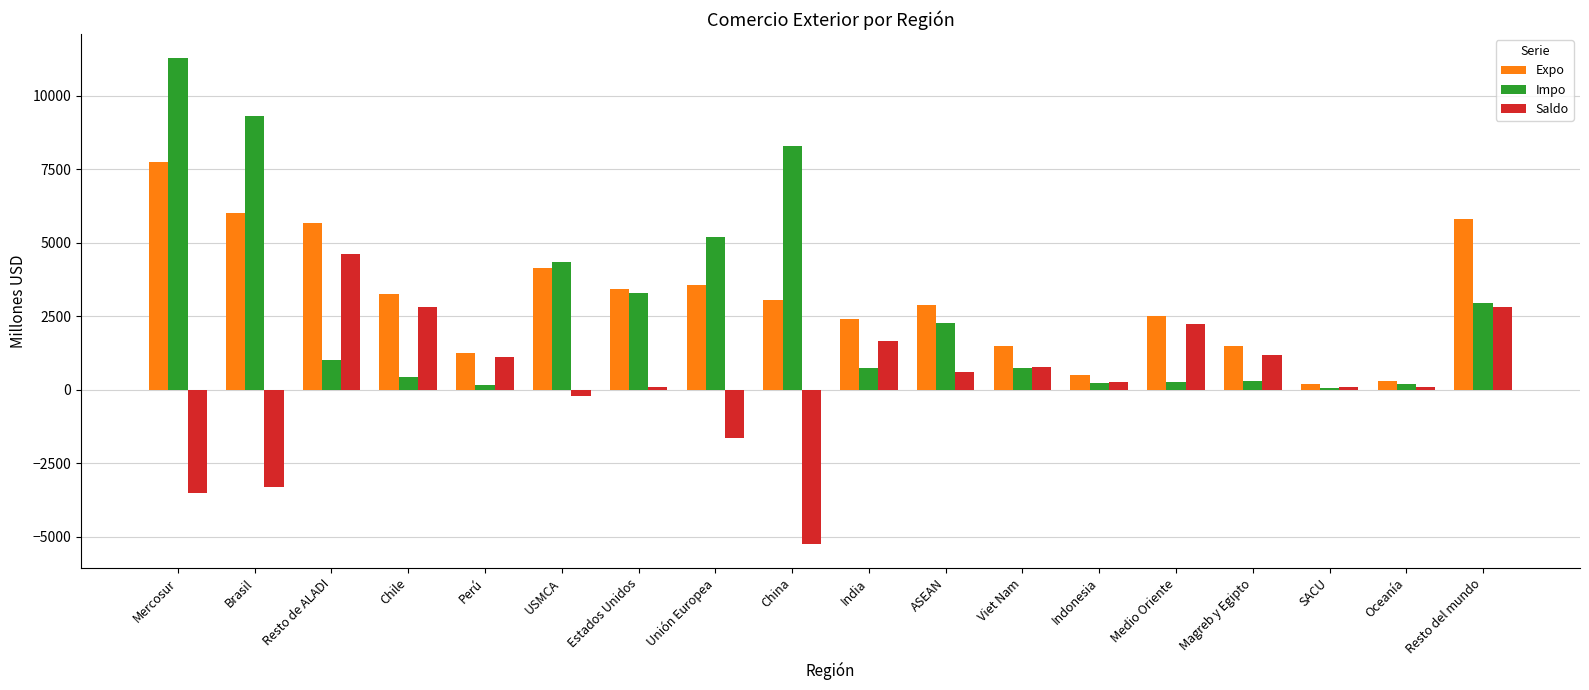

How many categories are shown in the chart?

18